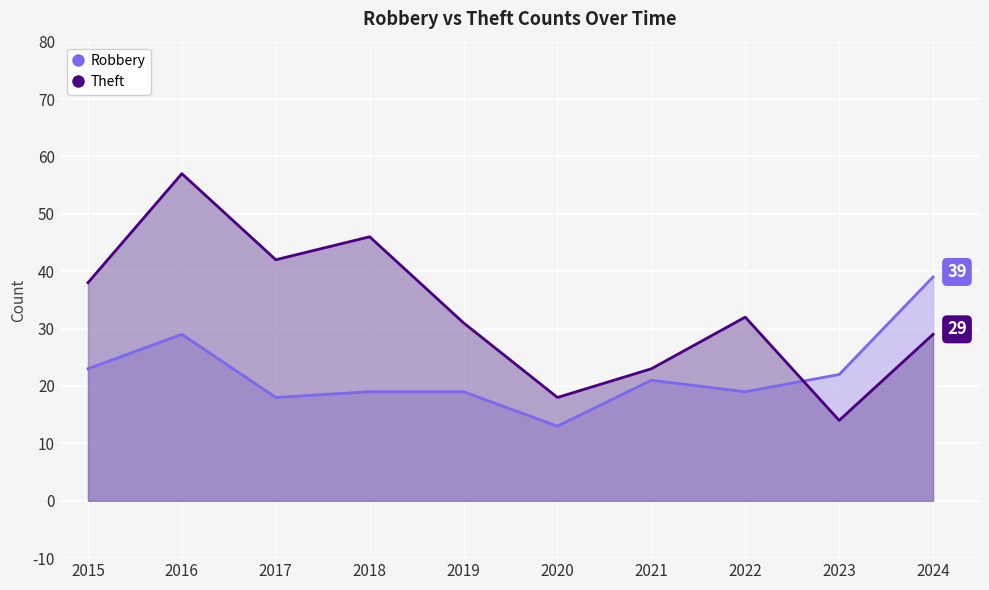

How many interior local valleys does the Theft series have?

3